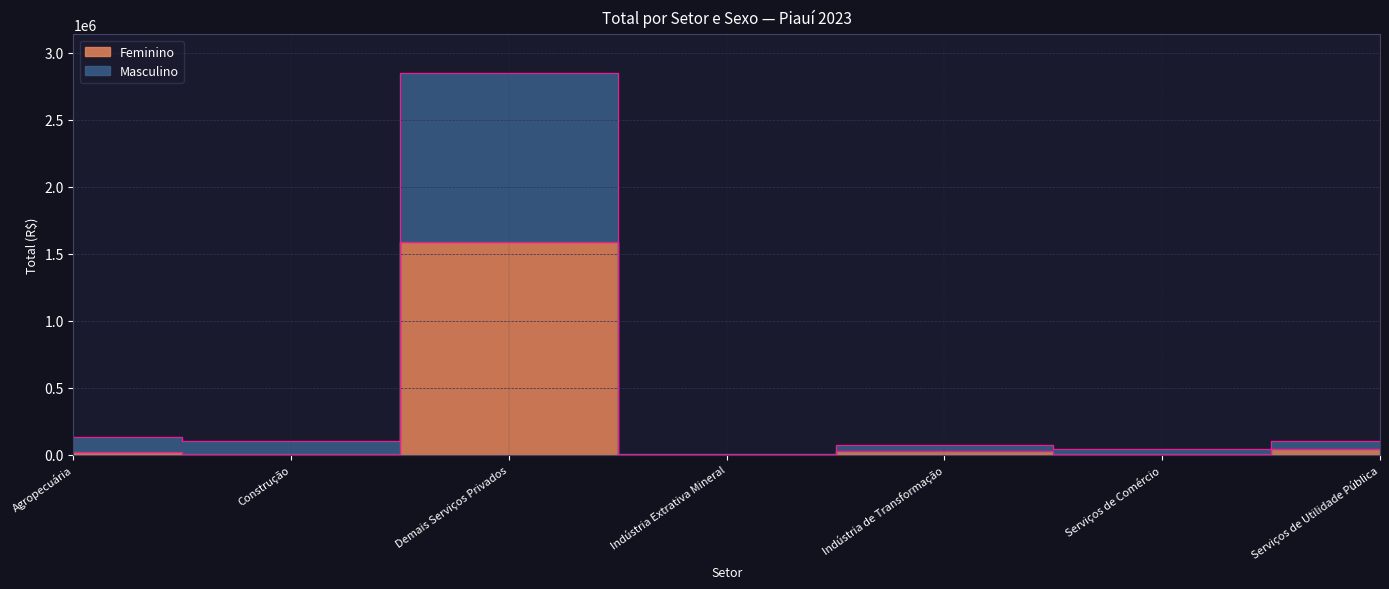

How many points are lower than both their immediate neighbors (excluding endpoints)?

3